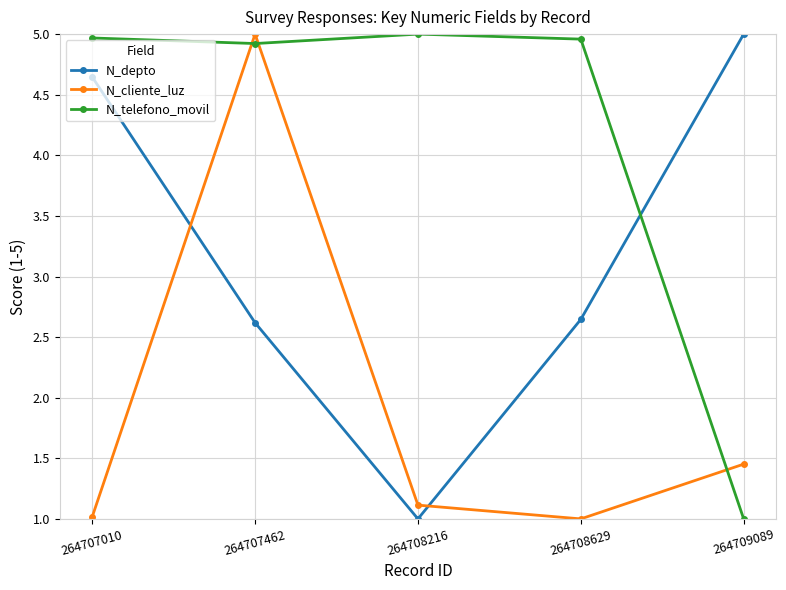

At which label does N_telefono_movil reach its minimum?

264709089